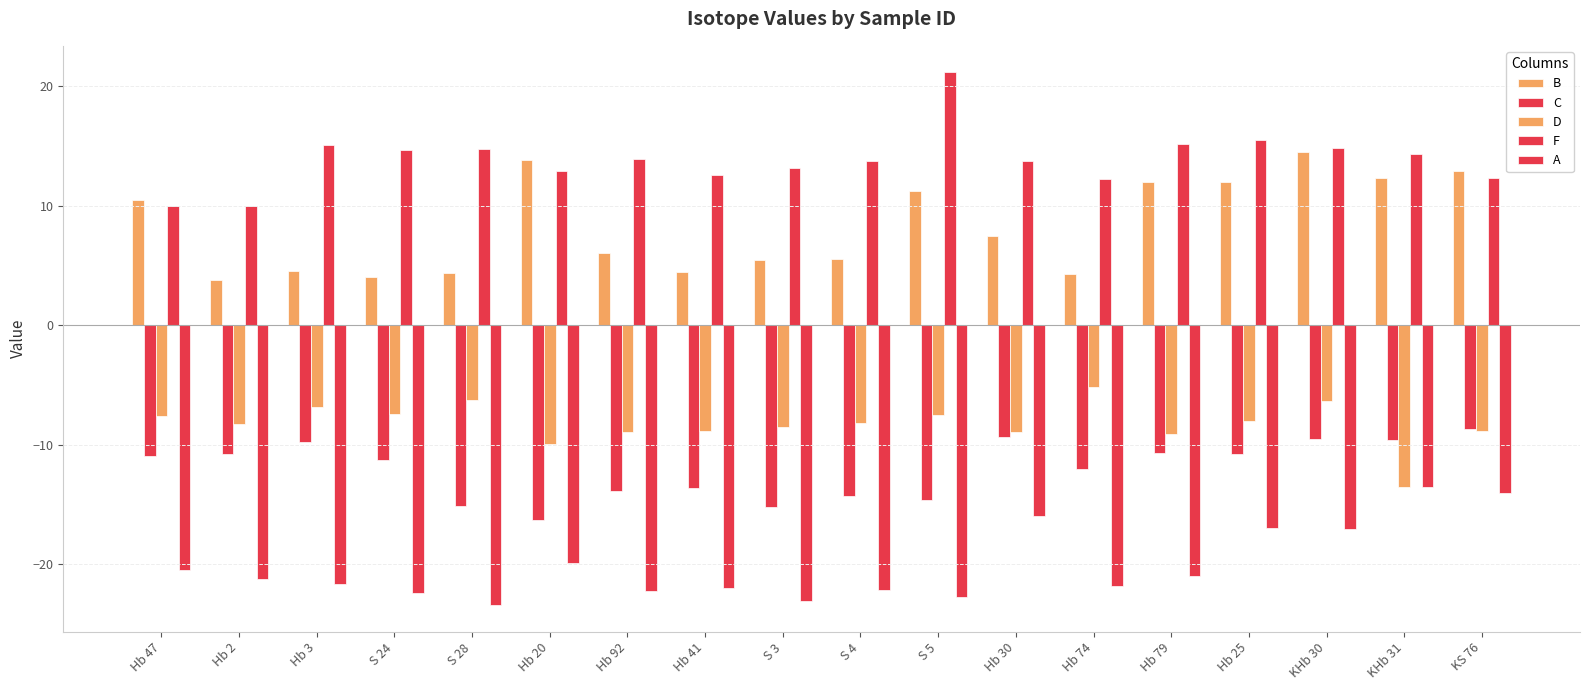

Where does the D series first go above -8?

Hb 47